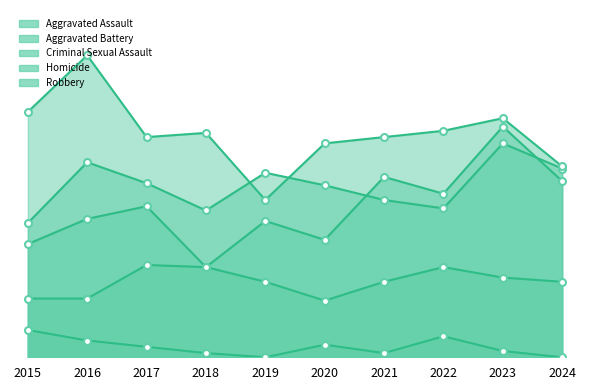

True or false: Robbery has more than 0 points higher than both neighbors.

True